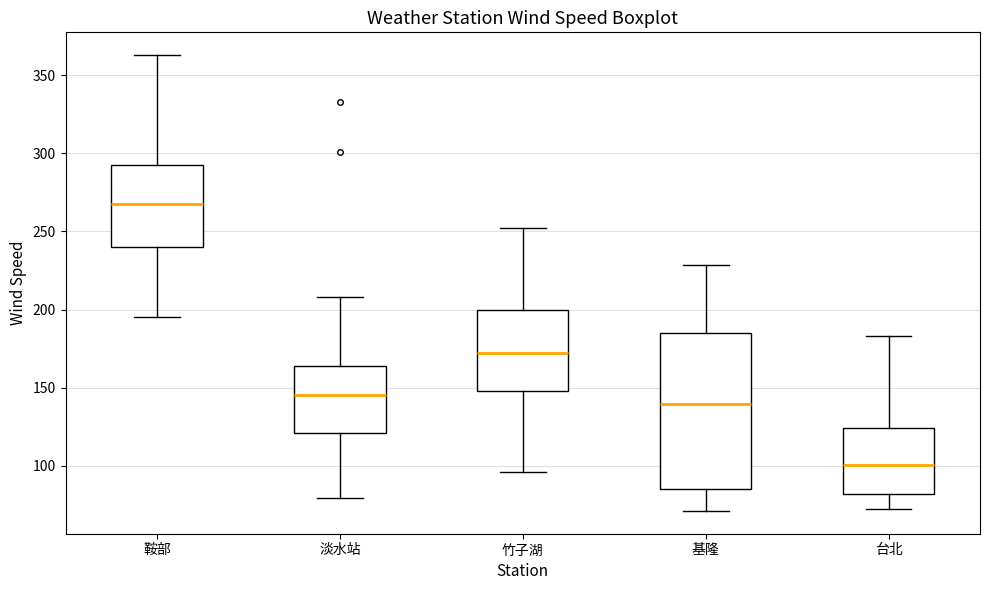

Which box has the highest median line?

鞍部